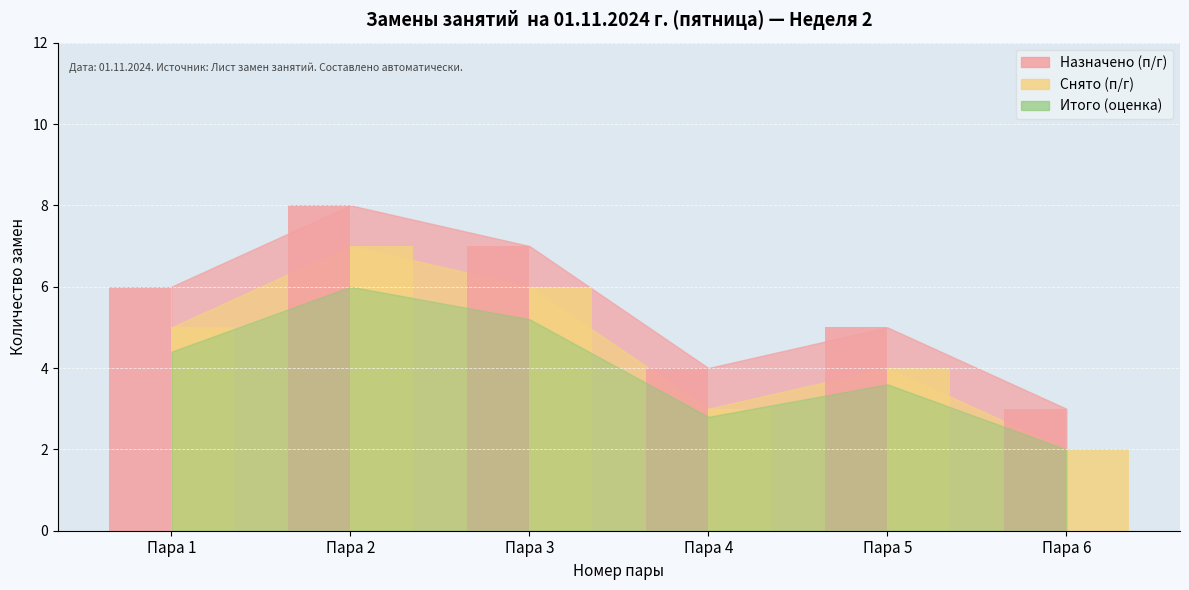

Reading left to right, transcribe all the data shown in this chart.

Назначено (п/г): 6	8	7	4	5	3
Снято (п/г): 5	7	6	3	4	2